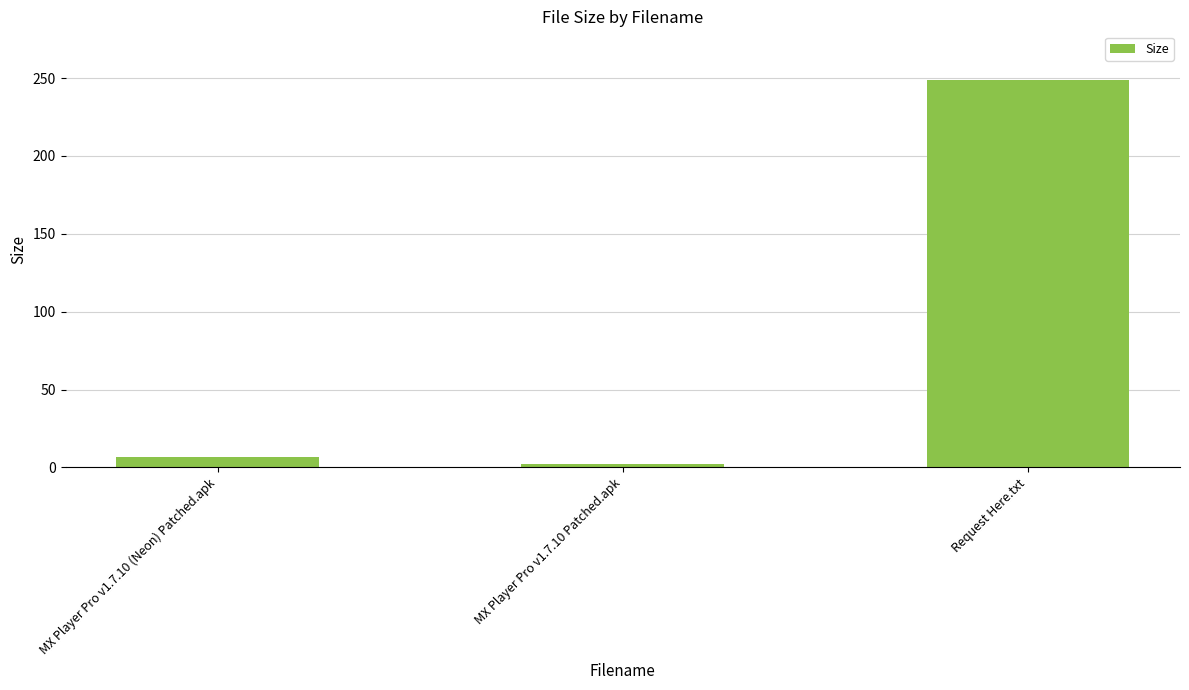

How many series are shown in this chart?

1